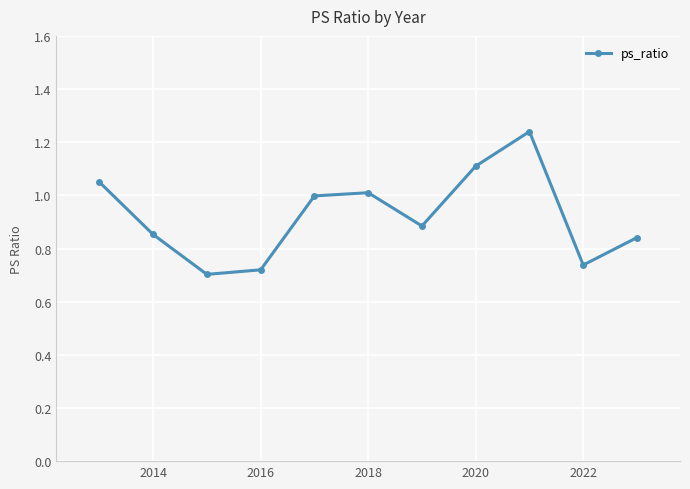

How many points are higher than both their immediate neighbors (excluding endpoints)?

2